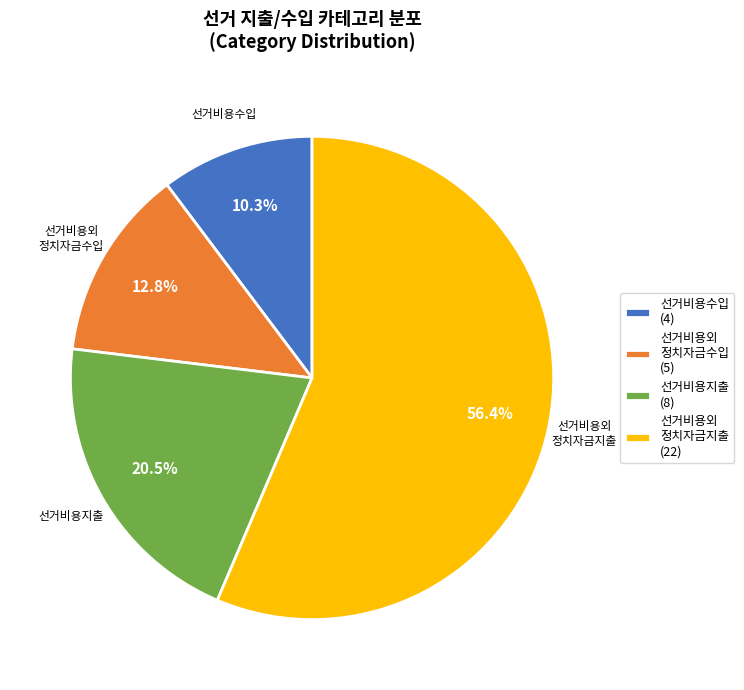

Which category has the smallest portion of the pie?

선거비용수입 (4)